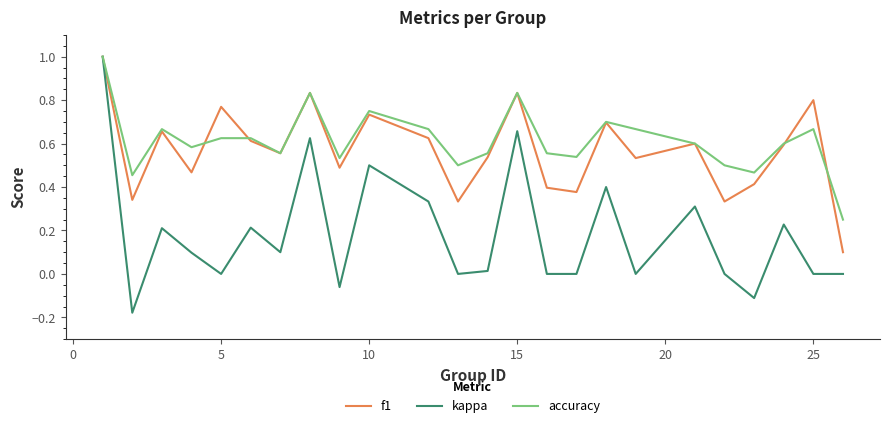

True or false: kappa has more than 1 interior local peaks.

True